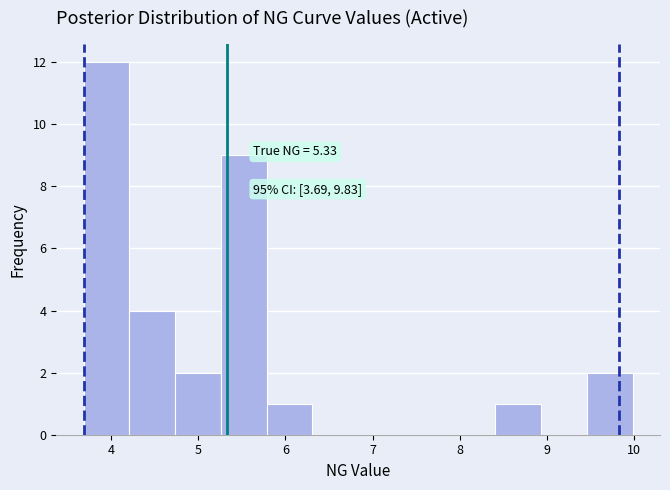

Which range on the x-axis has the tallest bar?

3.7 to 4.2